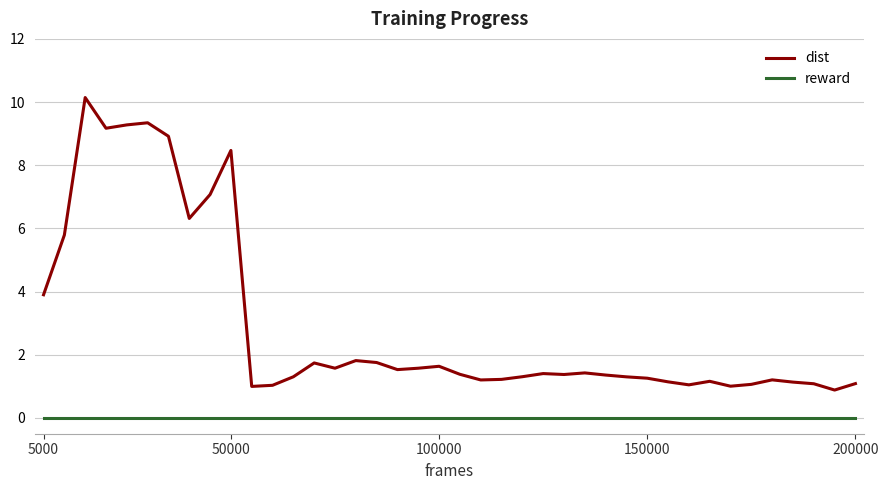

Which series has the largest total across all categories?

dist